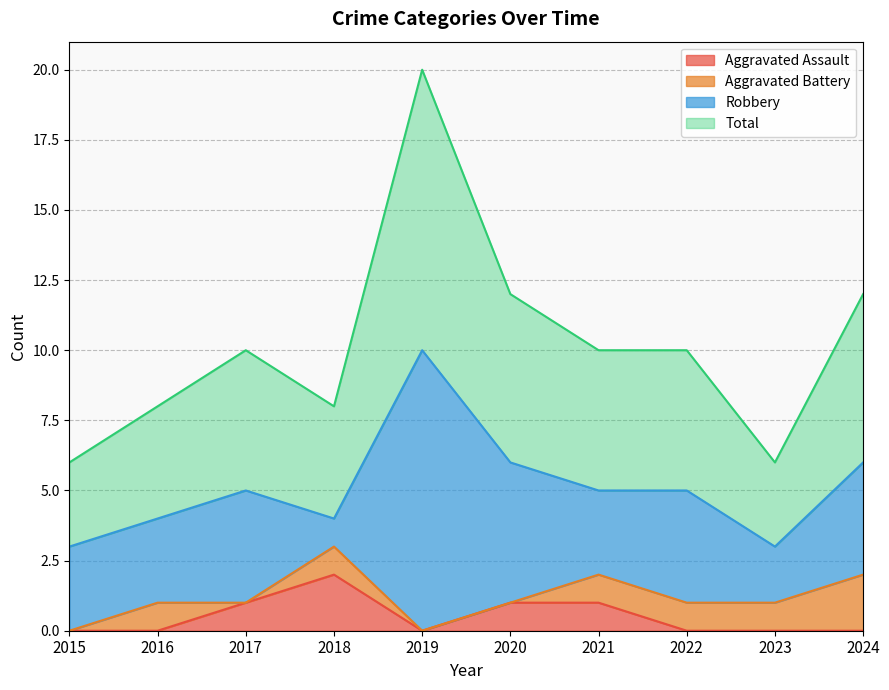

True or false: Aggravated Assault has more than 0 points higher than both neighbors.

True